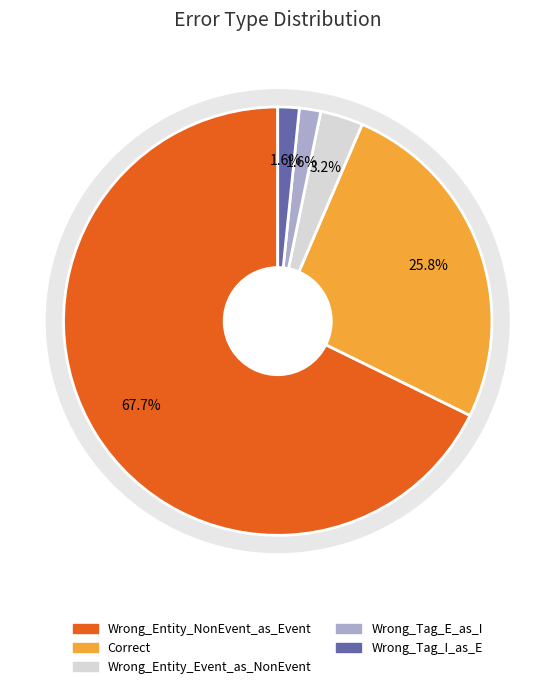

Rank the categories by value from lowest to highest.

Wrong_Tag_E_as_I, Wrong_Tag_I_as_E, Wrong_Entity_Event_as_NonEvent, Correct, Wrong_Entity_NonEvent_as_Event